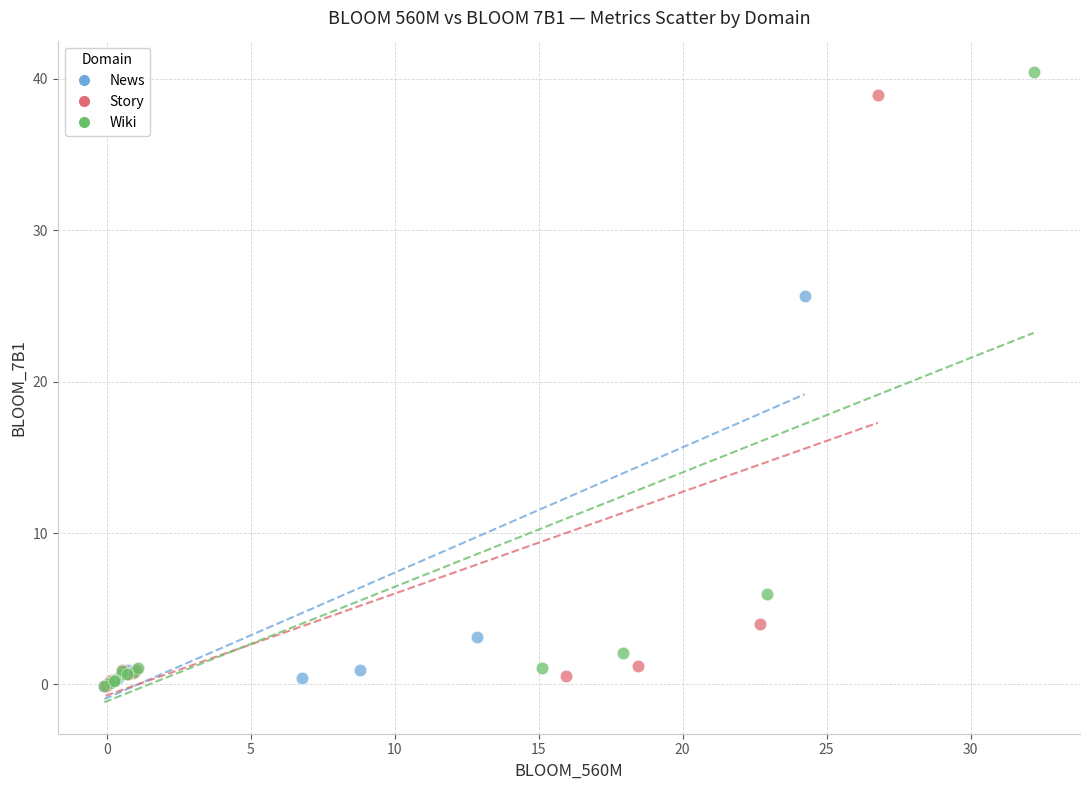

Which series contains the highest Y value?

Wiki